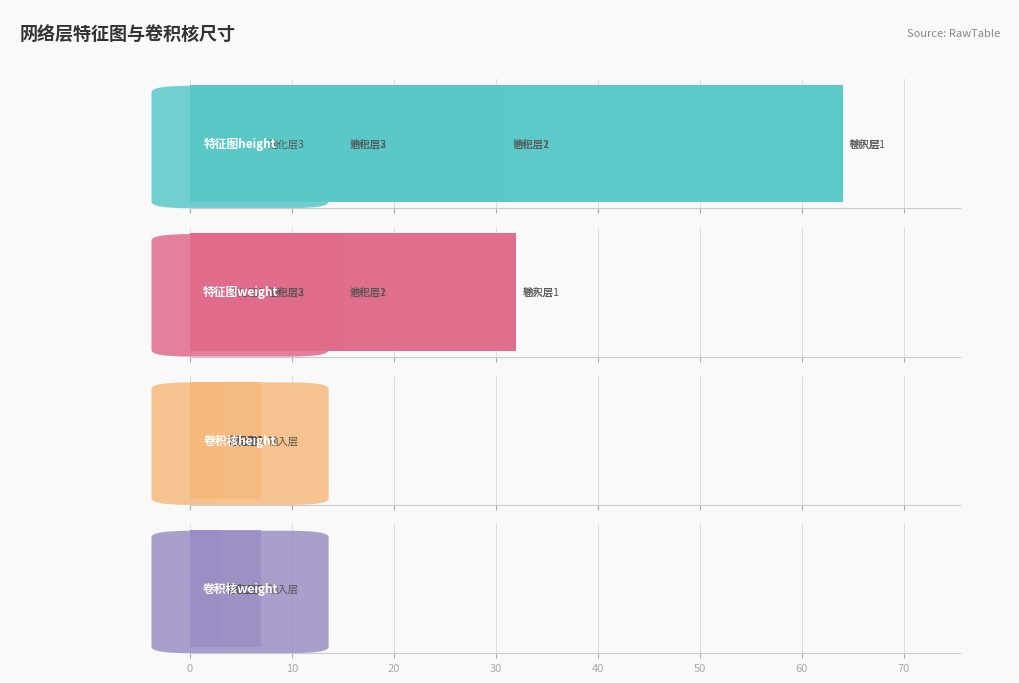

How many values in the 卷积核weight series are below 3?

1